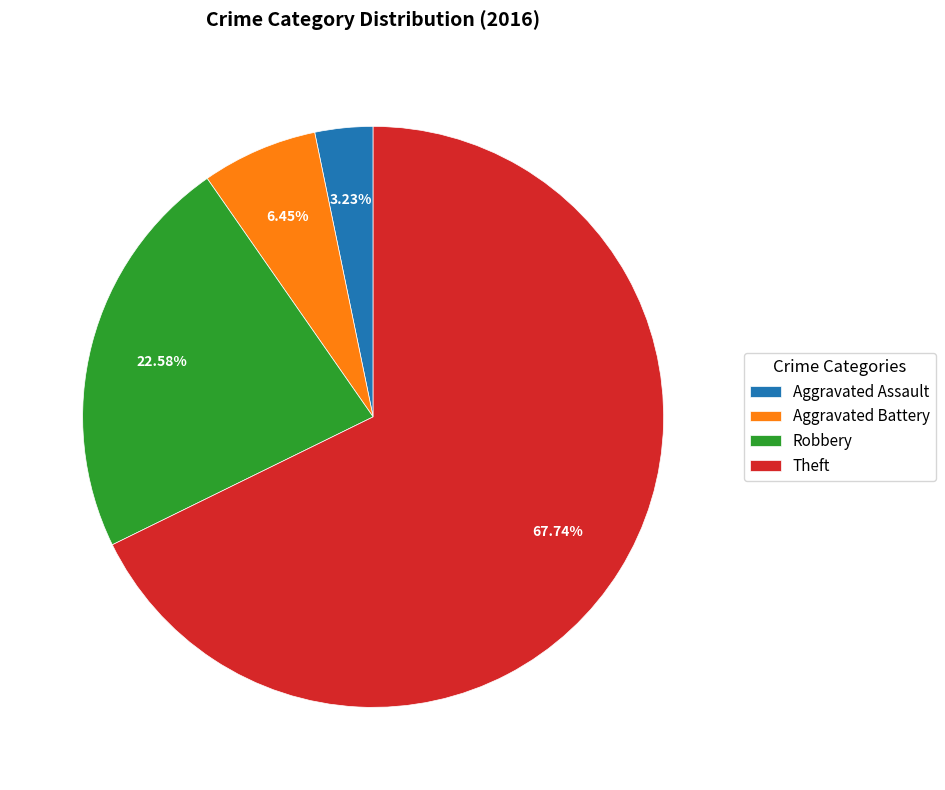

Is the sum of Aggravated Battery and Aggravated Assault greater than half?

No